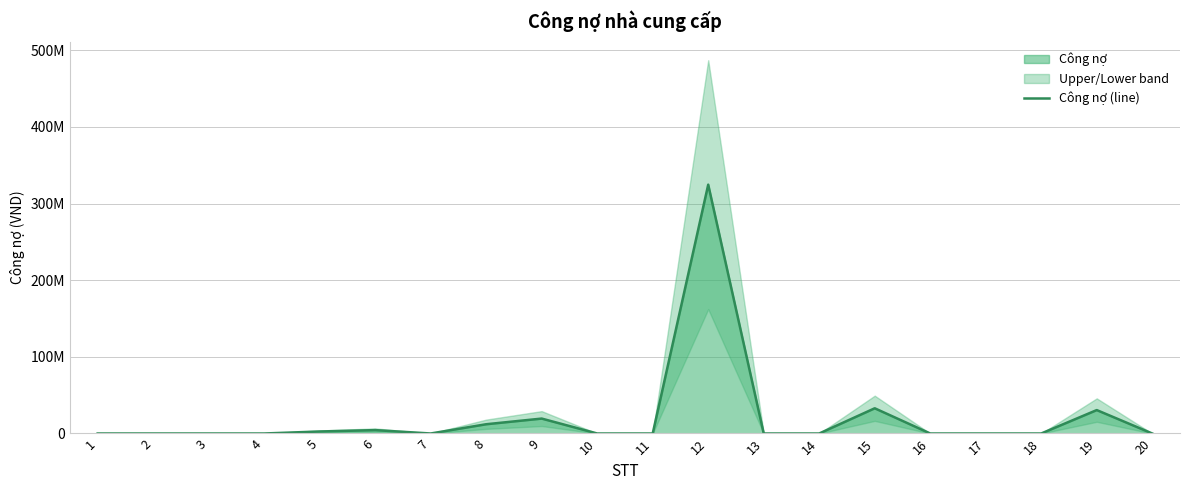

What is the maximum value shown in the chart?

324633550